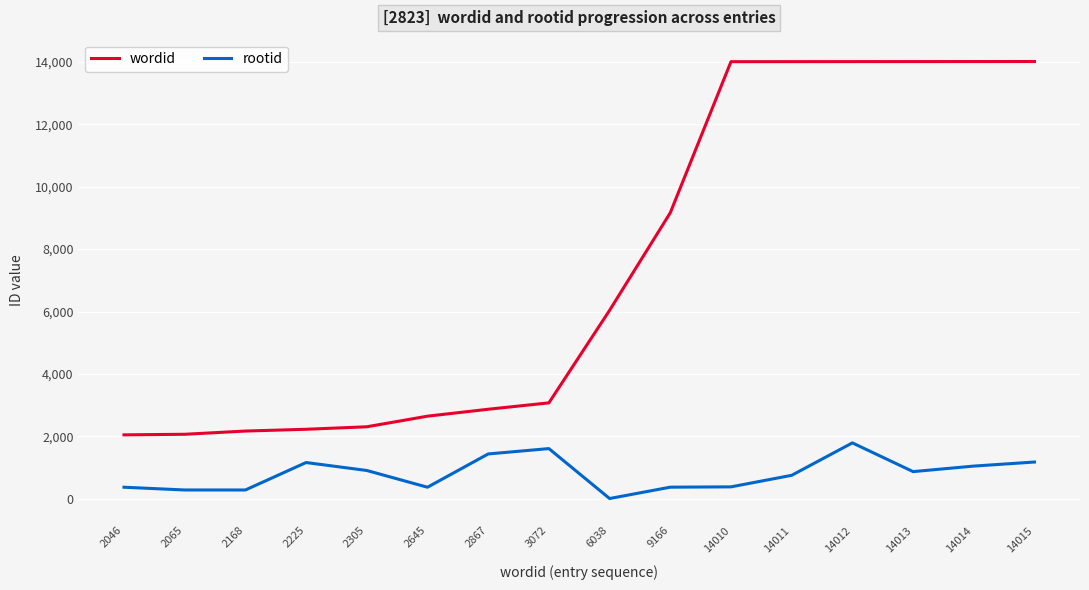

True or false: wordid and rootid intersect in this chart.

False